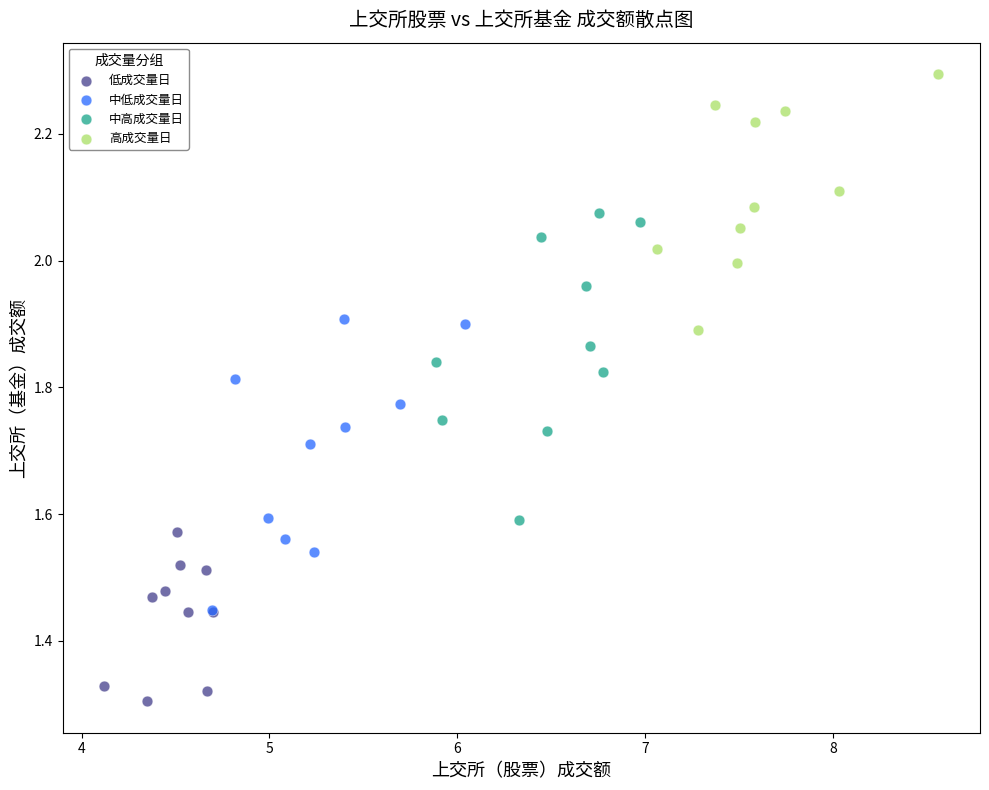

Which series has the widest spread of Y values?

中高成交量日